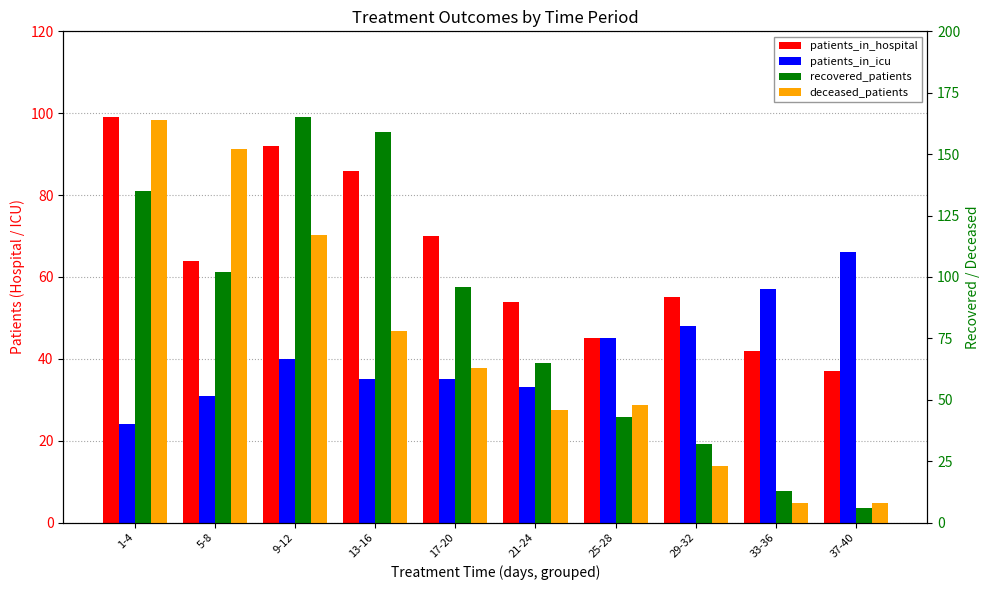

What are all the series names shown in the legend?

patients_in_hospital, patients_in_icu, recovered_patients, deceased_patients